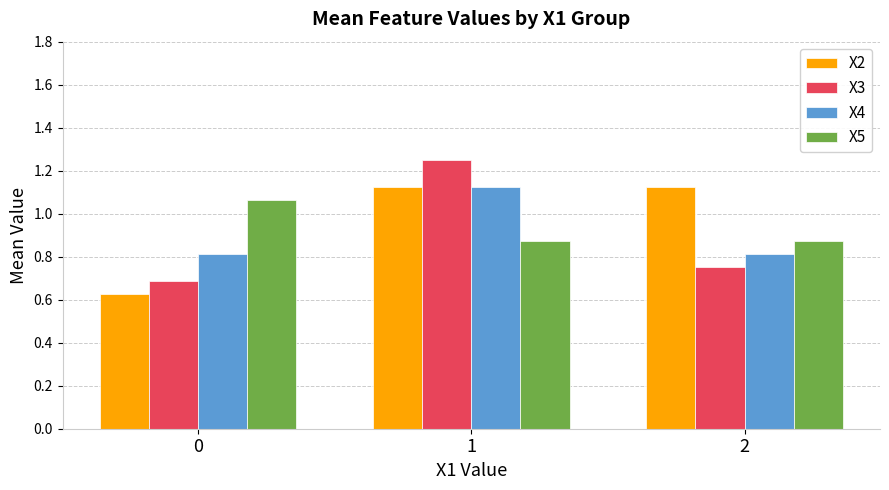

What are all the series names shown in the legend?

X2, X3, X4, X5